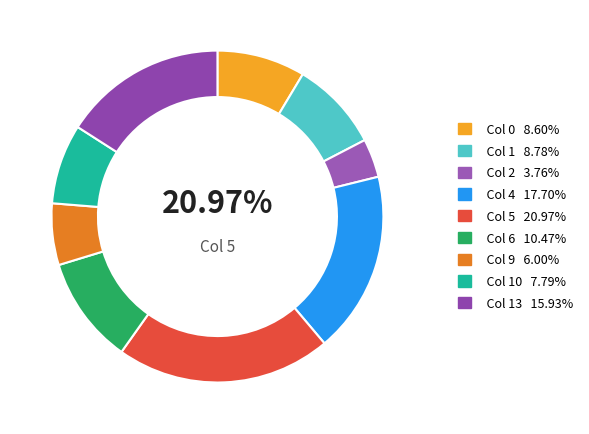

How many slices are in this pie chart?

9